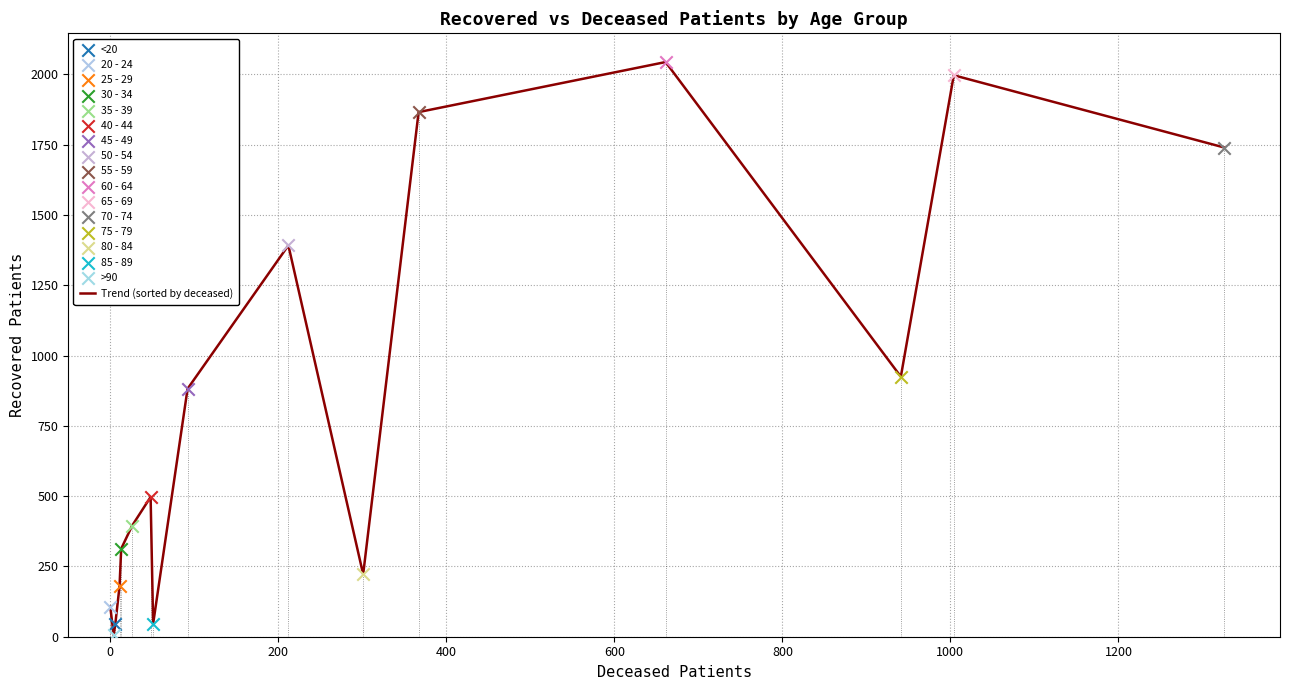

What is the difference between the maximum and minimum values?

2038